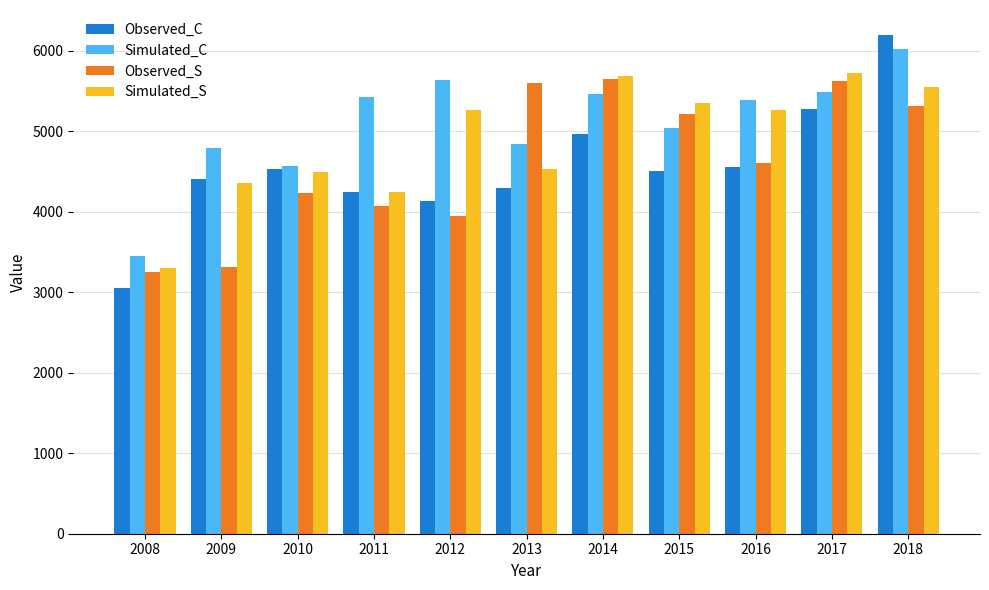

What is the sum of the Simulated_C values at 2014 and 2009?

10254.5